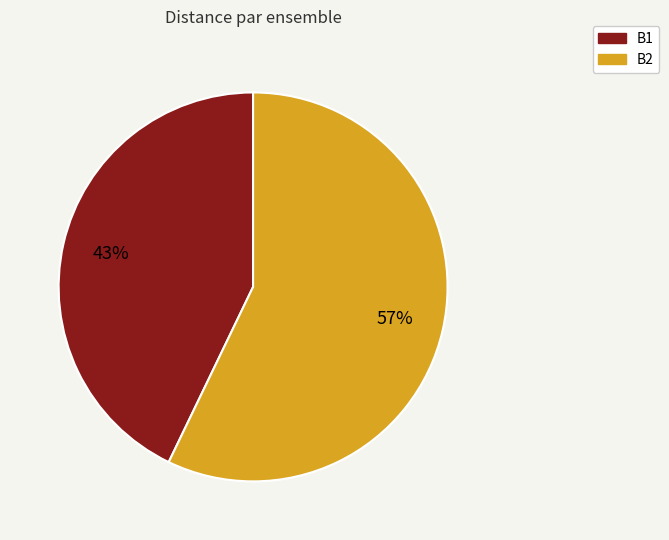

True or false: B1 accounts for 32% of the total.

False